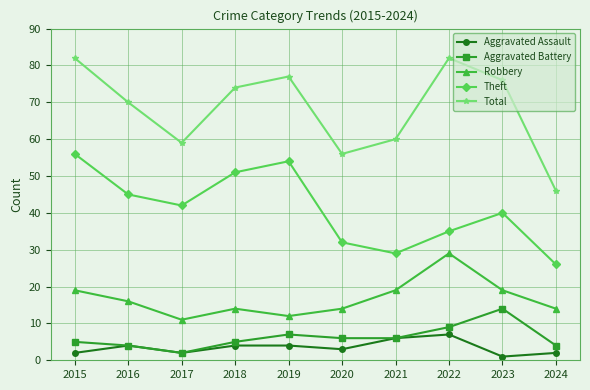

Is it true that Total equals 51 at 2018?

False